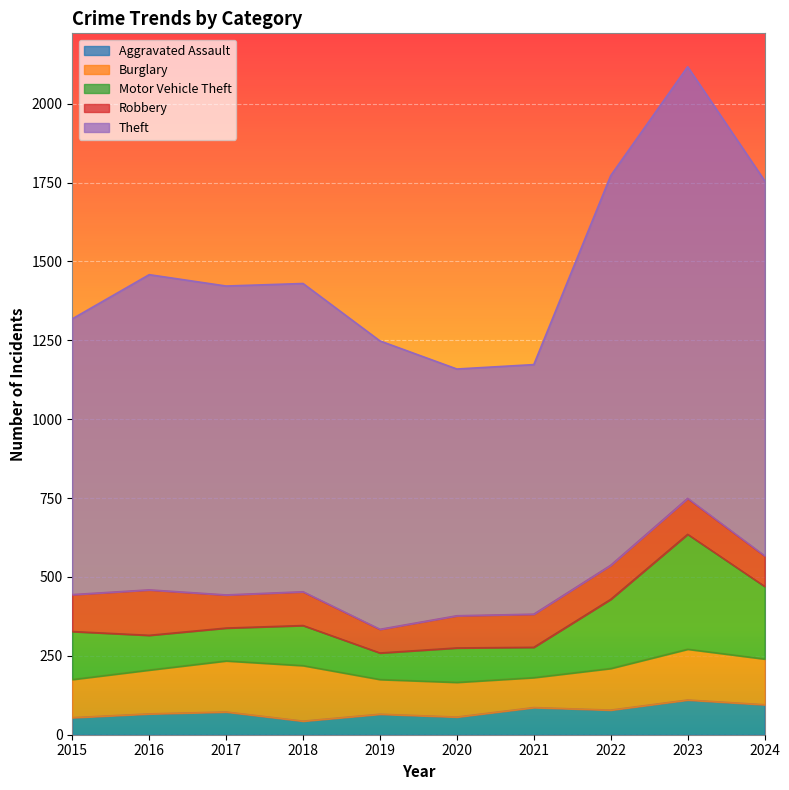

What is the total value across all series at 2021?

1173